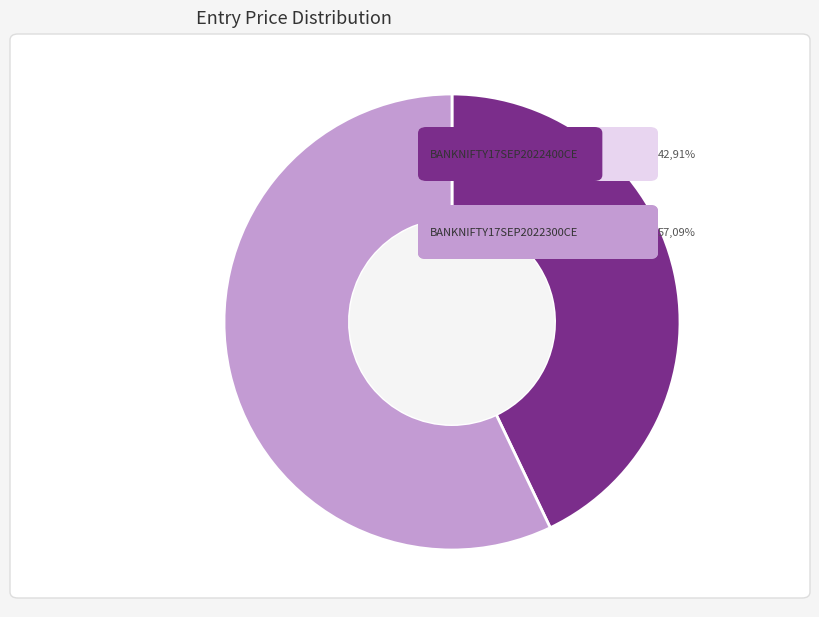

Is there a majority slice in this chart?

Yes